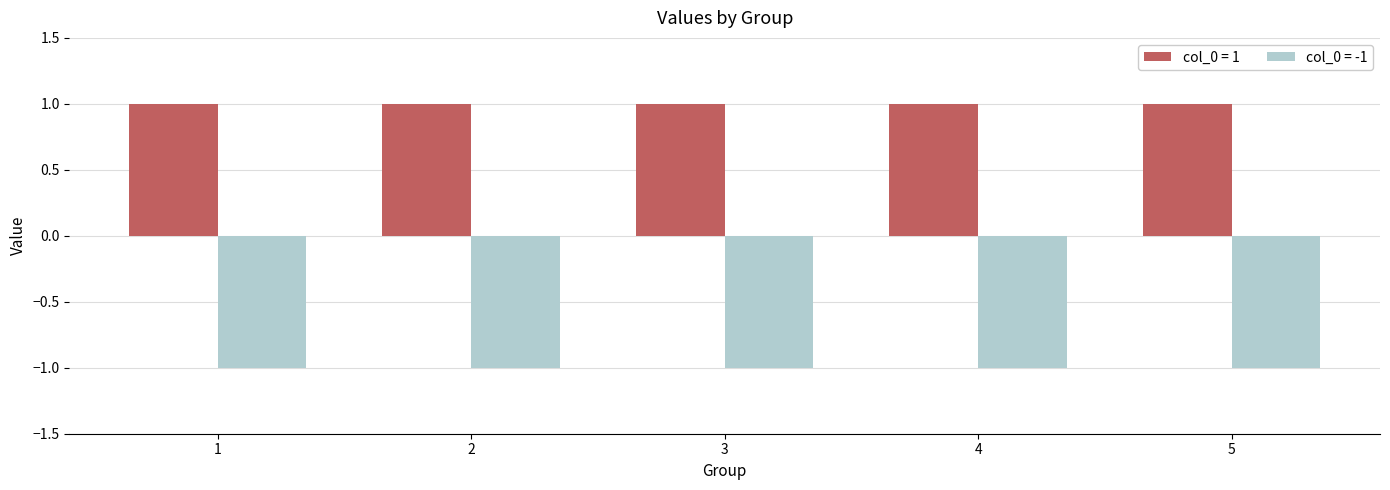

List the series in order of their peak value, lowest first.

col_0 = -1, col_0 = 1